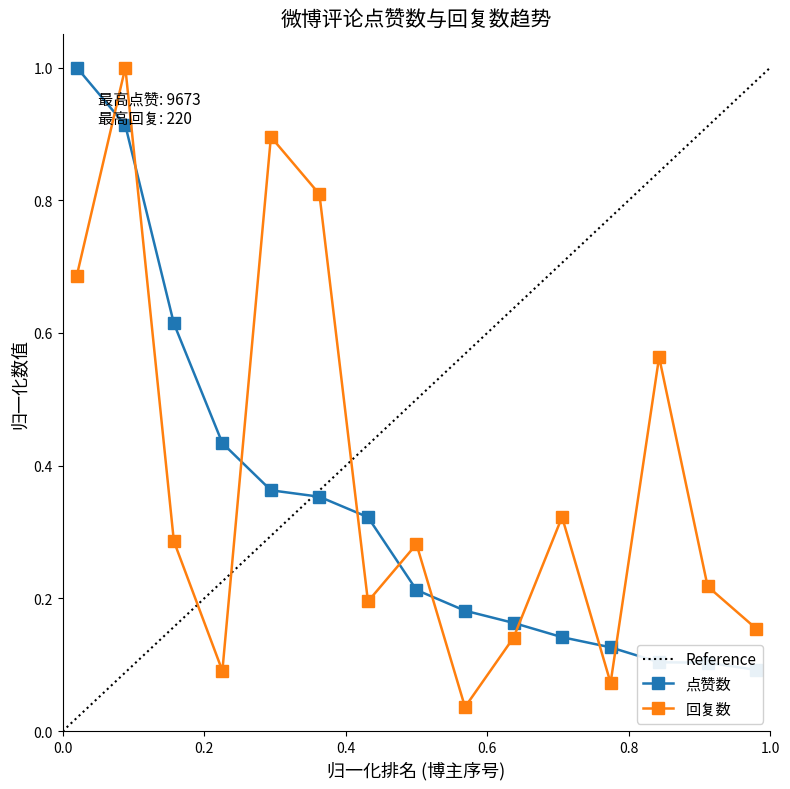

What is the maximum value for 回复数?

1.0